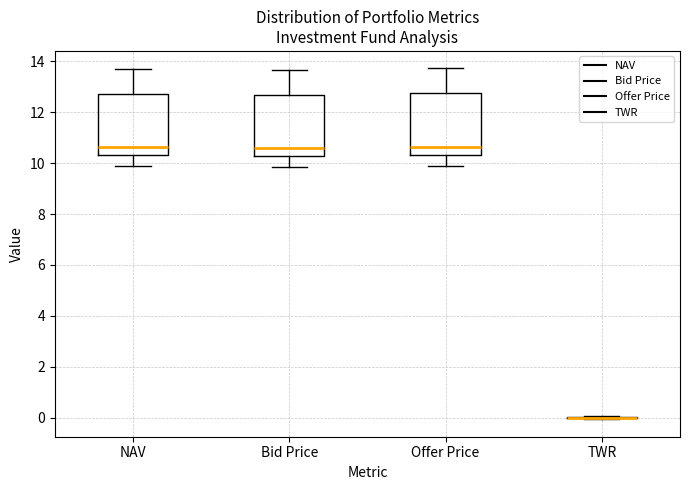

Reading left to right, read every box against the y-axis: the position of its median line, the range the box covers, and the ends of its whiskers. The values are not printed on the chart, so give them approximately, as read against the axis.

NAV: median 10.6, box 10.4 to 12.8, whiskers 9.8 to 13.6
Bid Price: median 10.6, box 10.2 to 12.6, whiskers 9.8 to 13.6
Offer Price: median 10.6, box 10.4 to 12.8, whiskers 10.0 to 13.8
TWR: box collapsed to a line at 0.0, whiskers 0.0 to 0.0